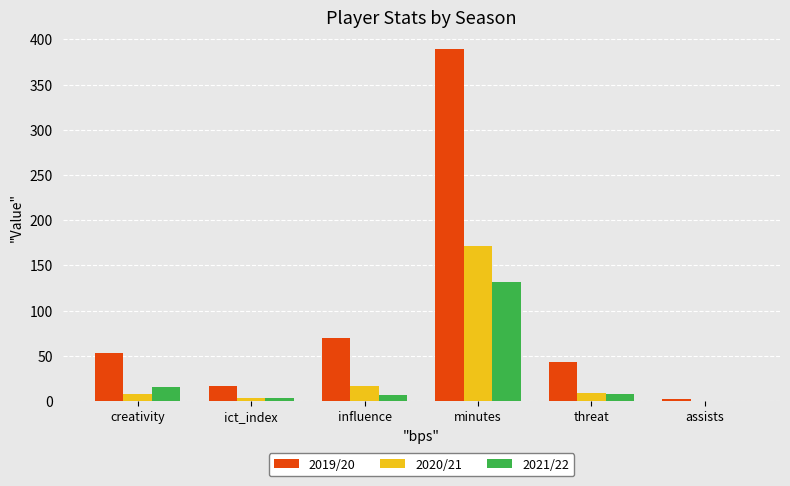

What is the maximum value for 2020/21?

171.0